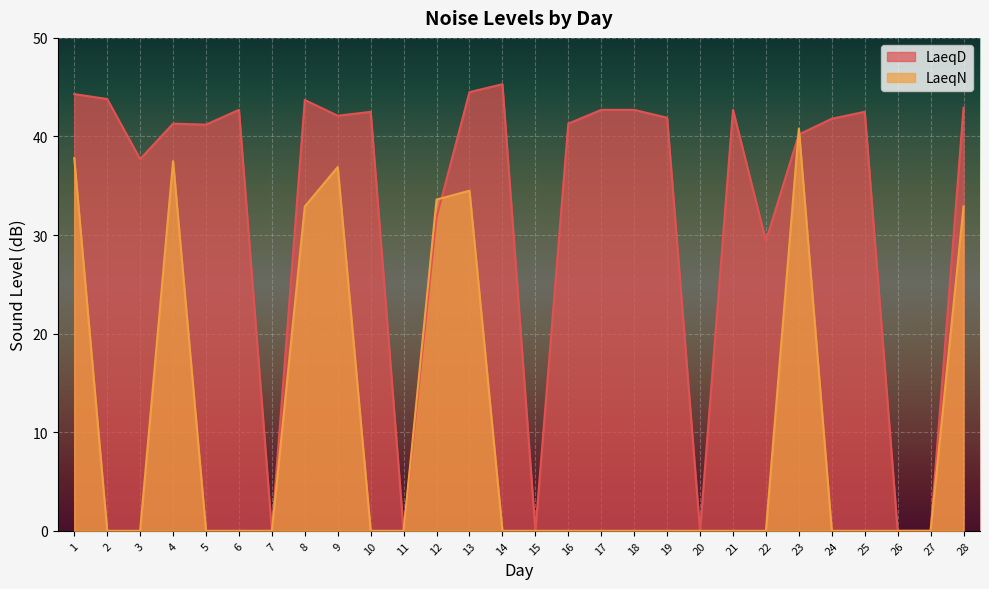

In LaeqD, how many points are lower than both neighbors (excluding endpoints)?

8